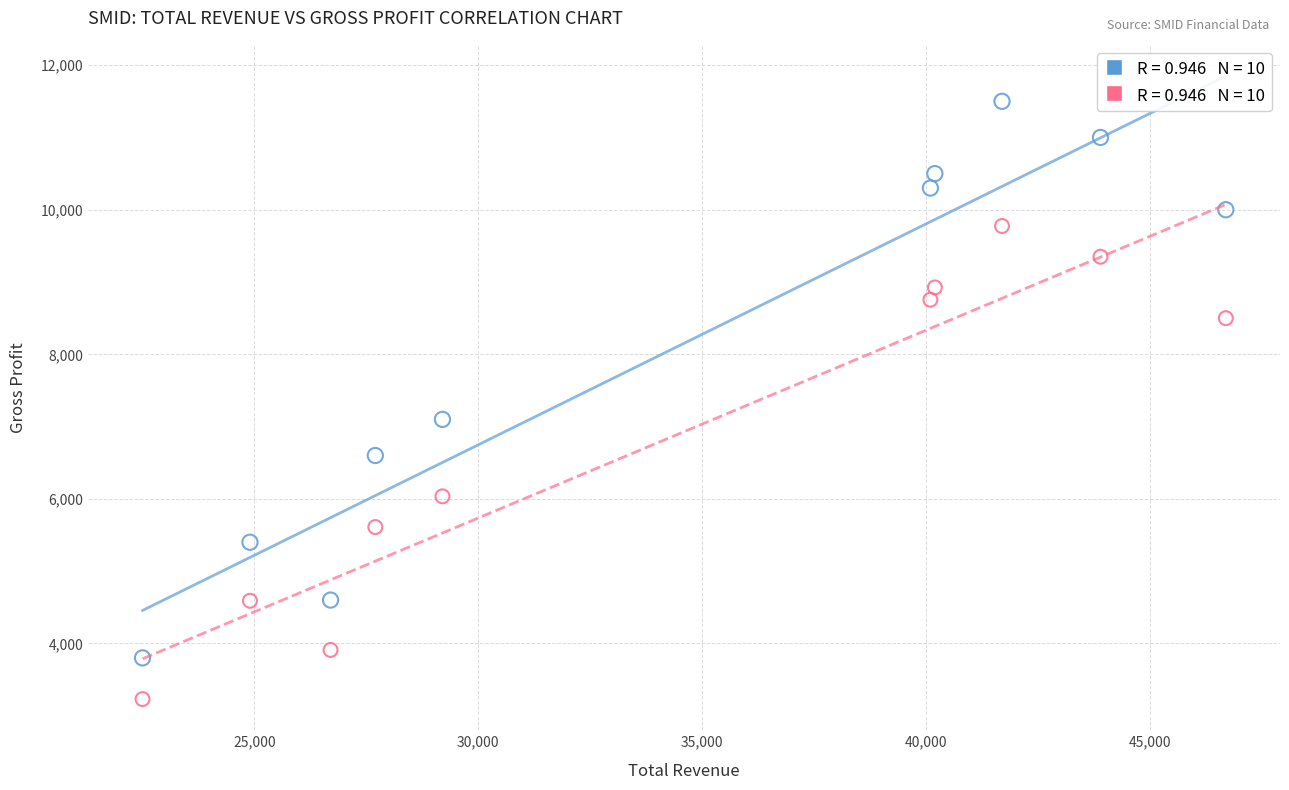

Across all data points, what is the range of X values (max minus min)?

24200